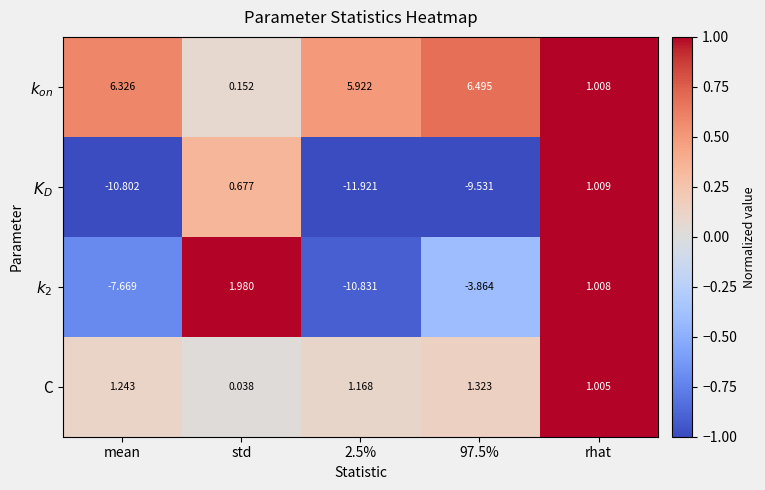

True or false: $k_2$ has a value of 1.0 at rhat.

True